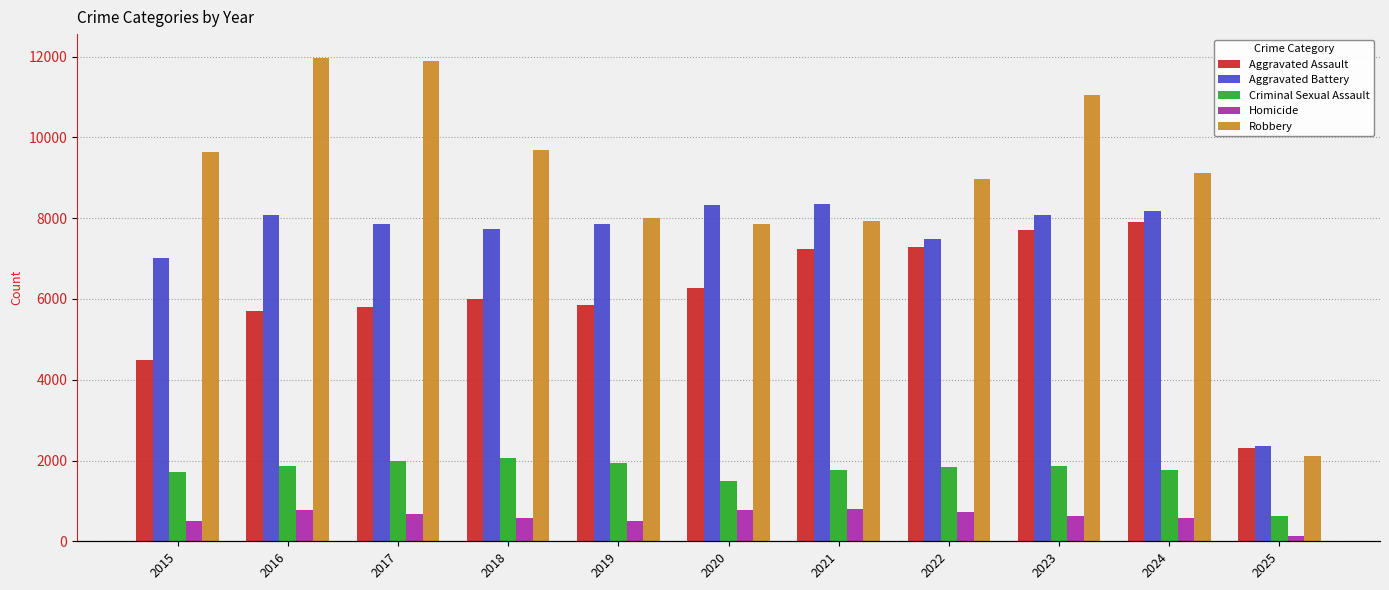

Rank the series at 2019 from lowest to highest value.

Homicide, Criminal Sexual Assault, Aggravated Assault, Aggravated Battery, Robbery